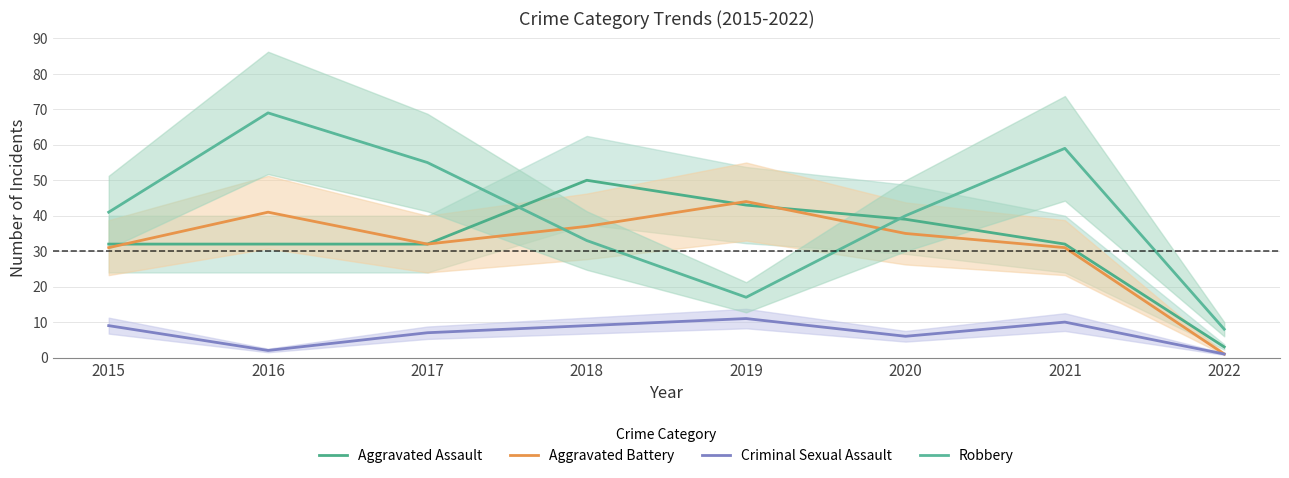

Which series has the widest spread of values?

Robbery